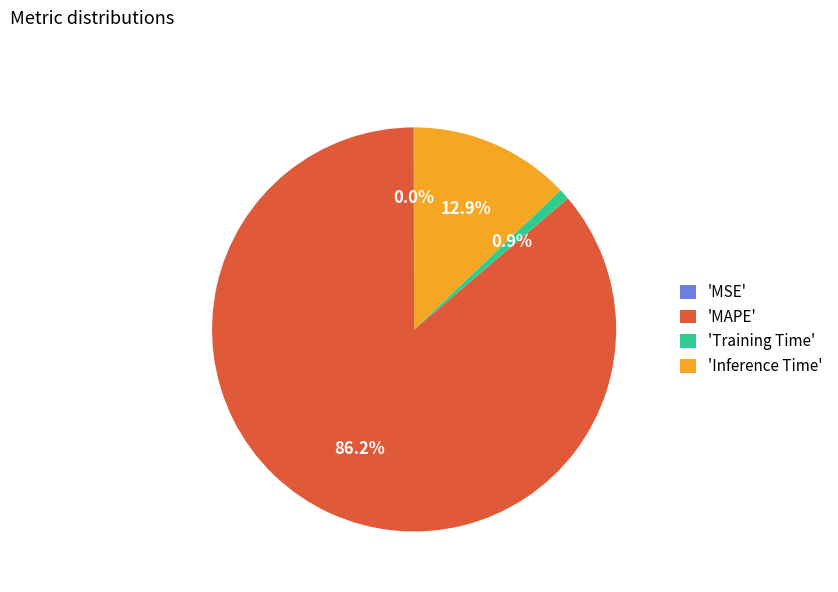

Which slice is the largest?

'MAPE'